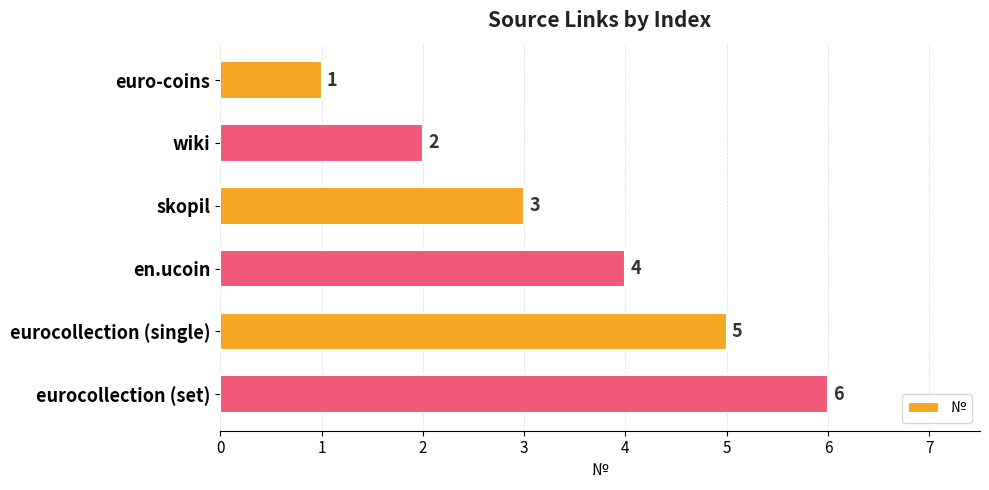

What is the difference between the maximum and minimum values?

5